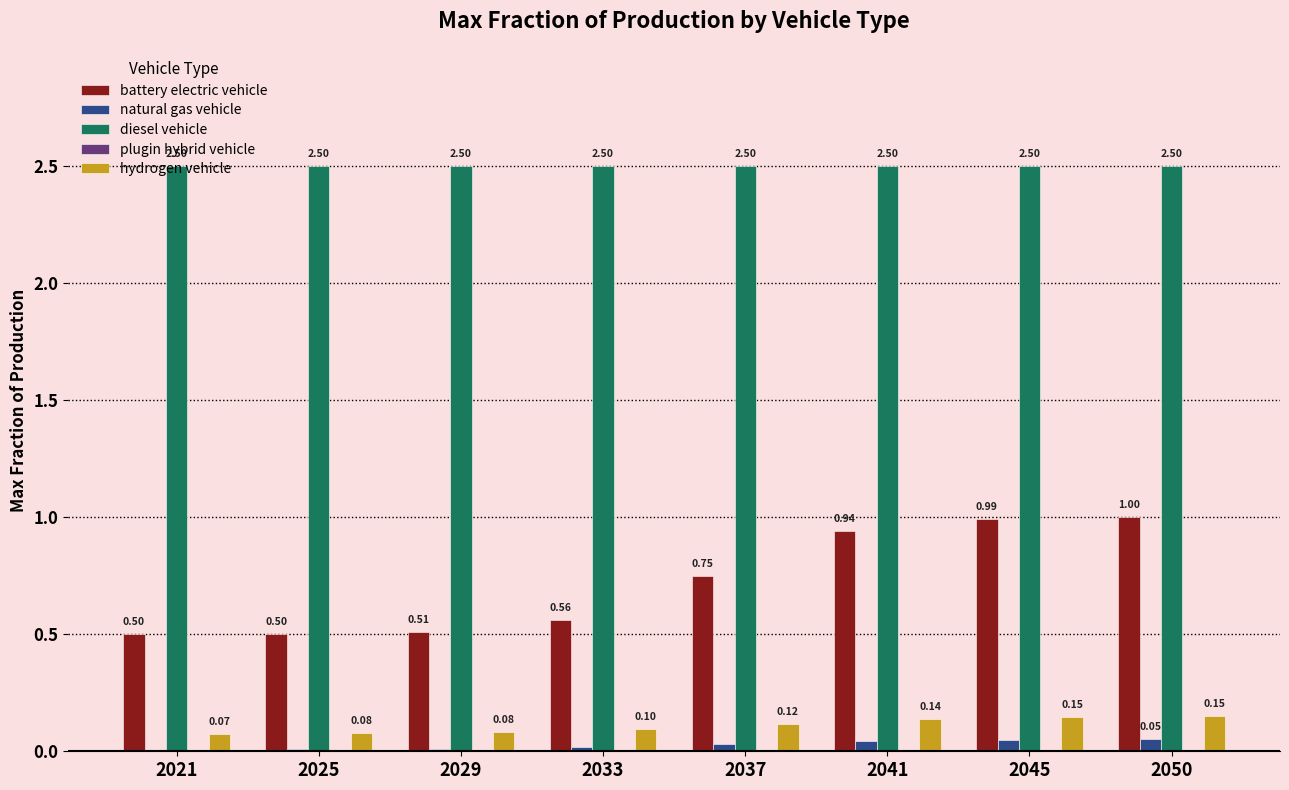

Which series changed the most between 2021 and 2033?

battery electric vehicle